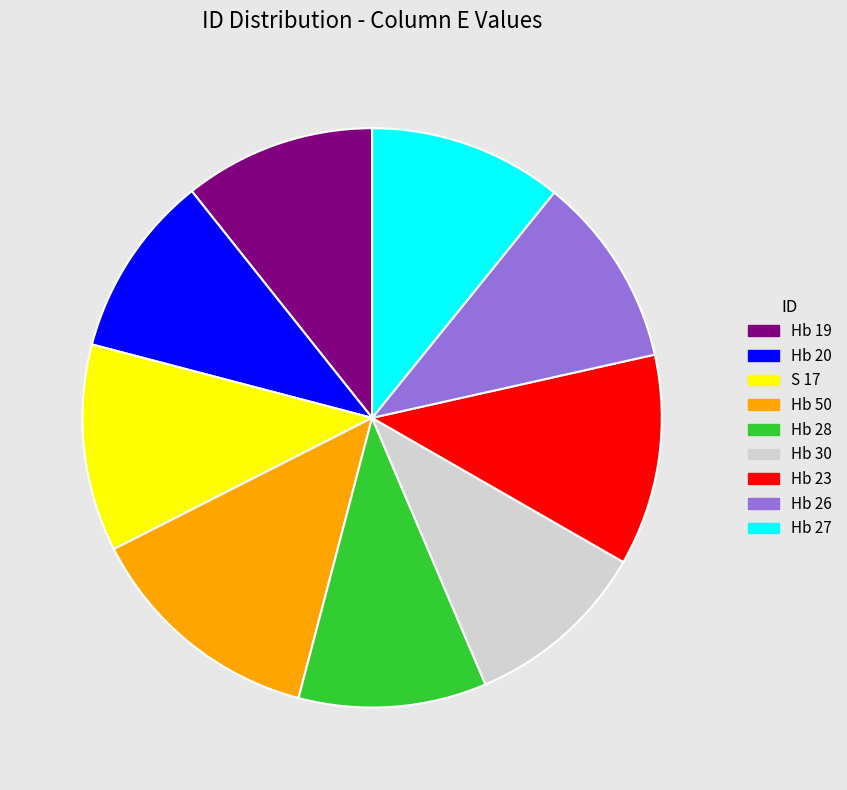

What is the largest slice in the pie chart?

Hb 50